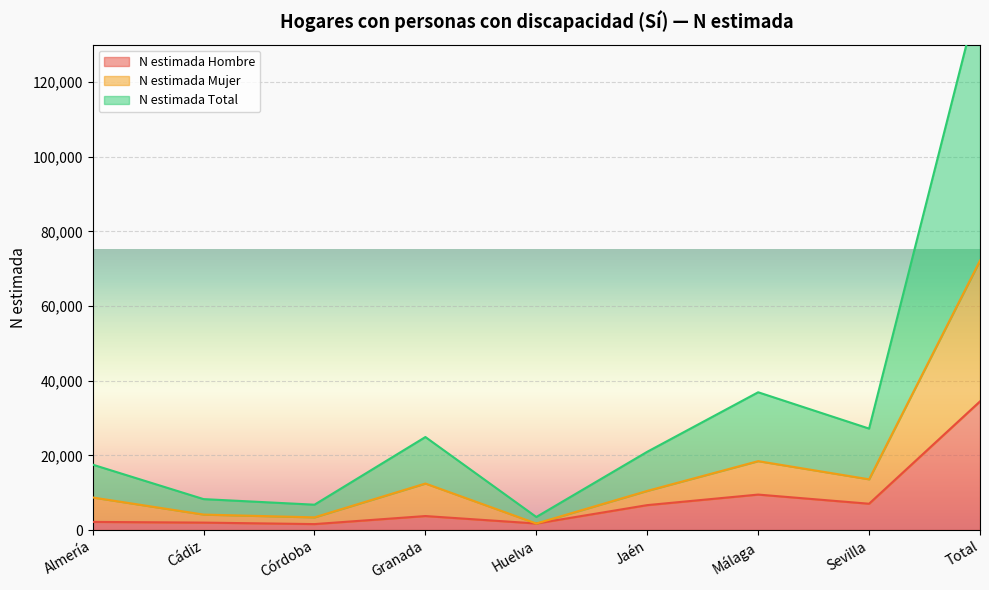

True or false: N estimada Hombre and N estimada Mujer intersect in this chart.

False